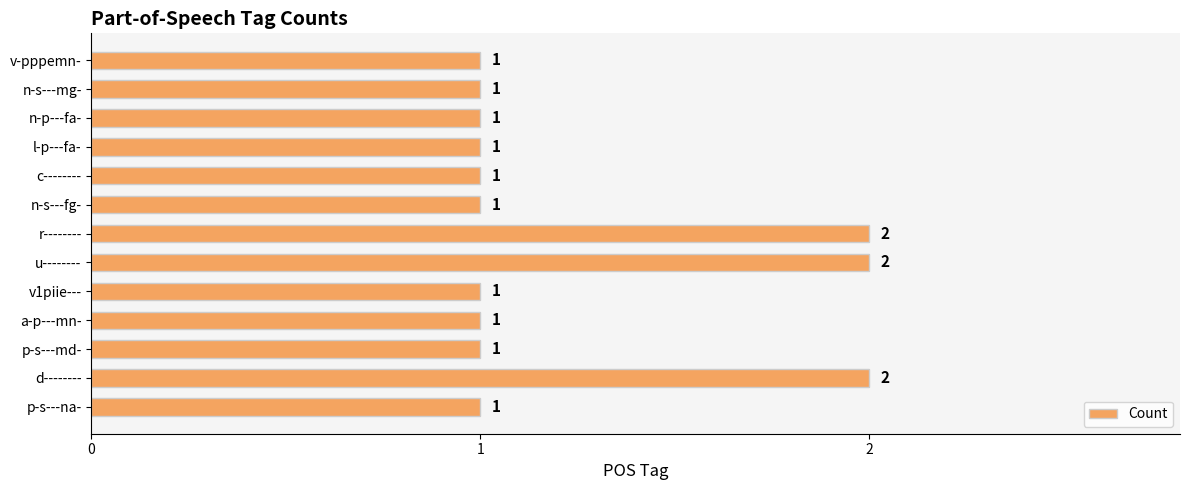

What is the sum of the values at d-------- and p-s---md-?

3